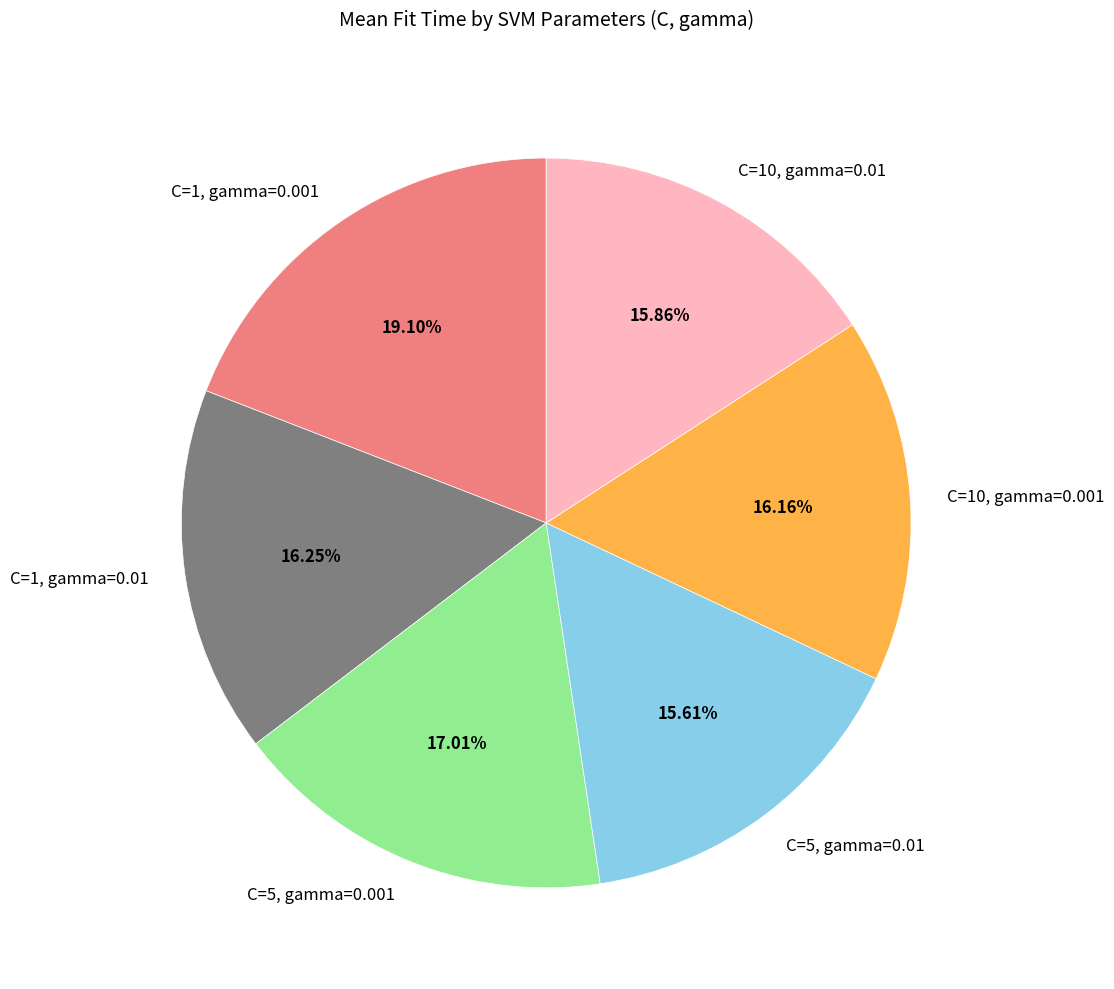

The C=5, gamma=0.01 slice represents 6% of the pie. True or false?

False